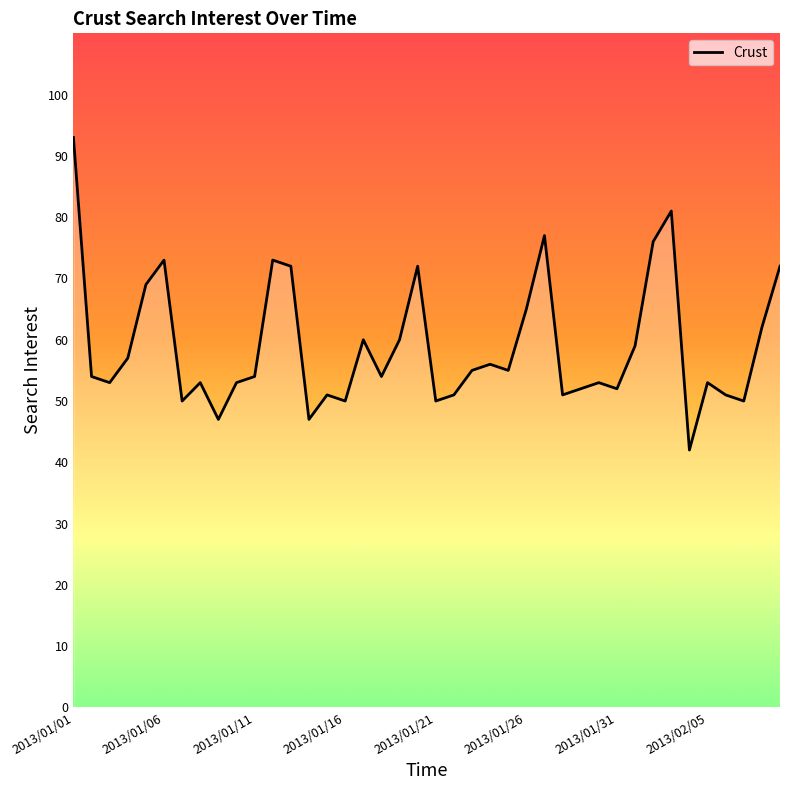

How many lines are shown in the chart?

1